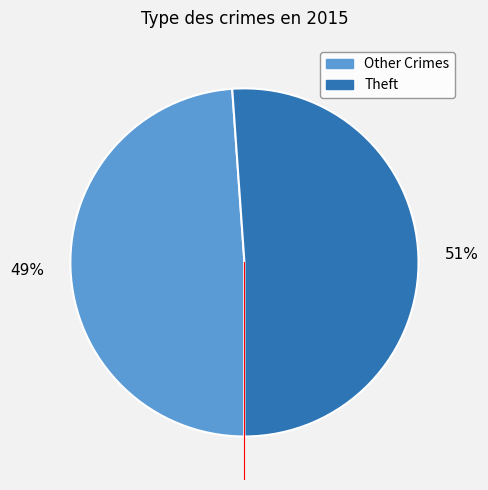

Count the number of slices in the pie.

2